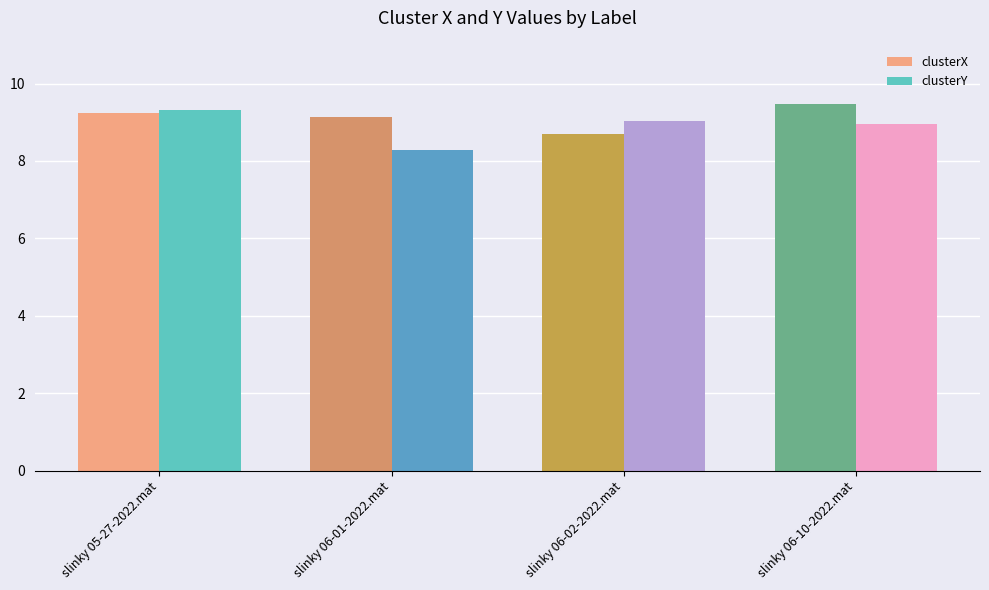

True or false: clusterY has a value of 3.9 at slinky 06-01-2022.mat.

False